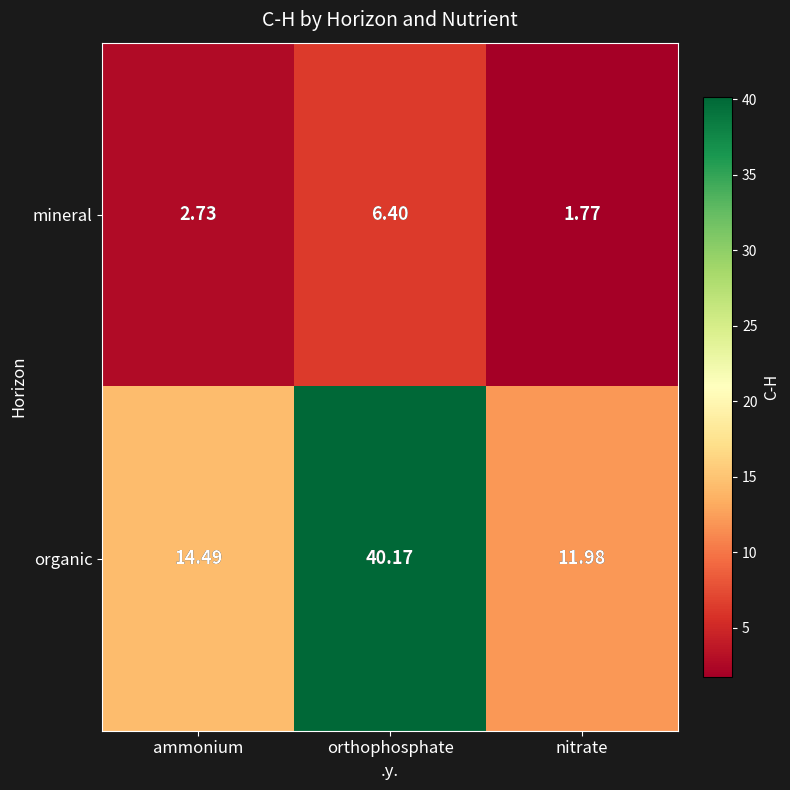

Which category has the highest value across all series?

orthophosphate